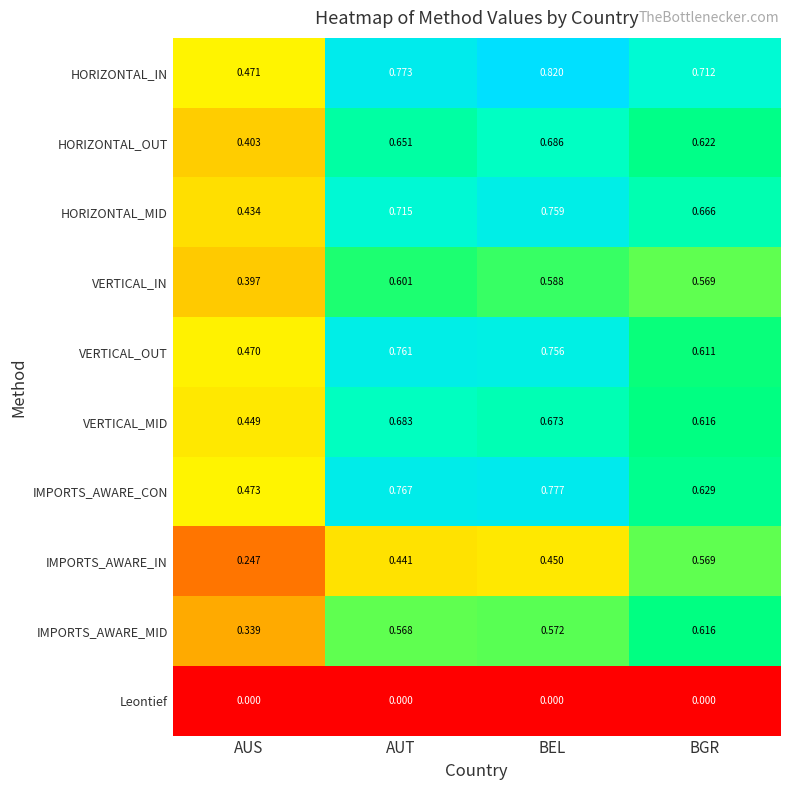

Where is HORIZONTAL_IN nearest to the value 0?

AUS